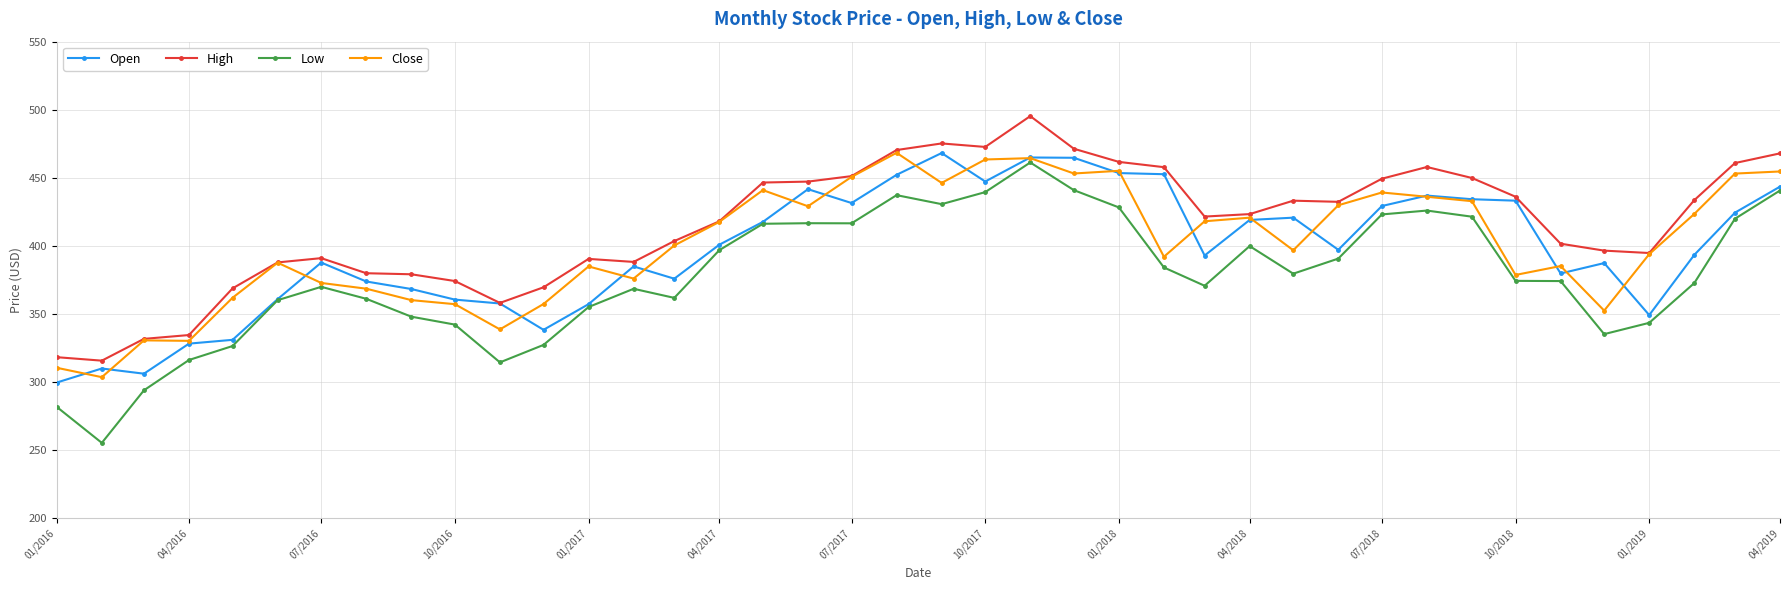

Which series has the largest range (max minus min)?

Low